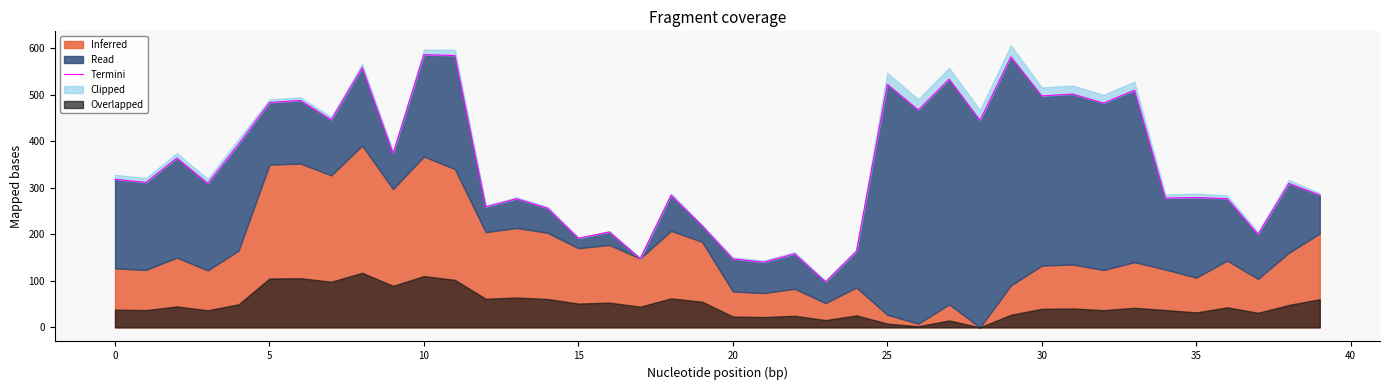

How many points are lower than both their immediate neighbors (excluding endpoints)?

15